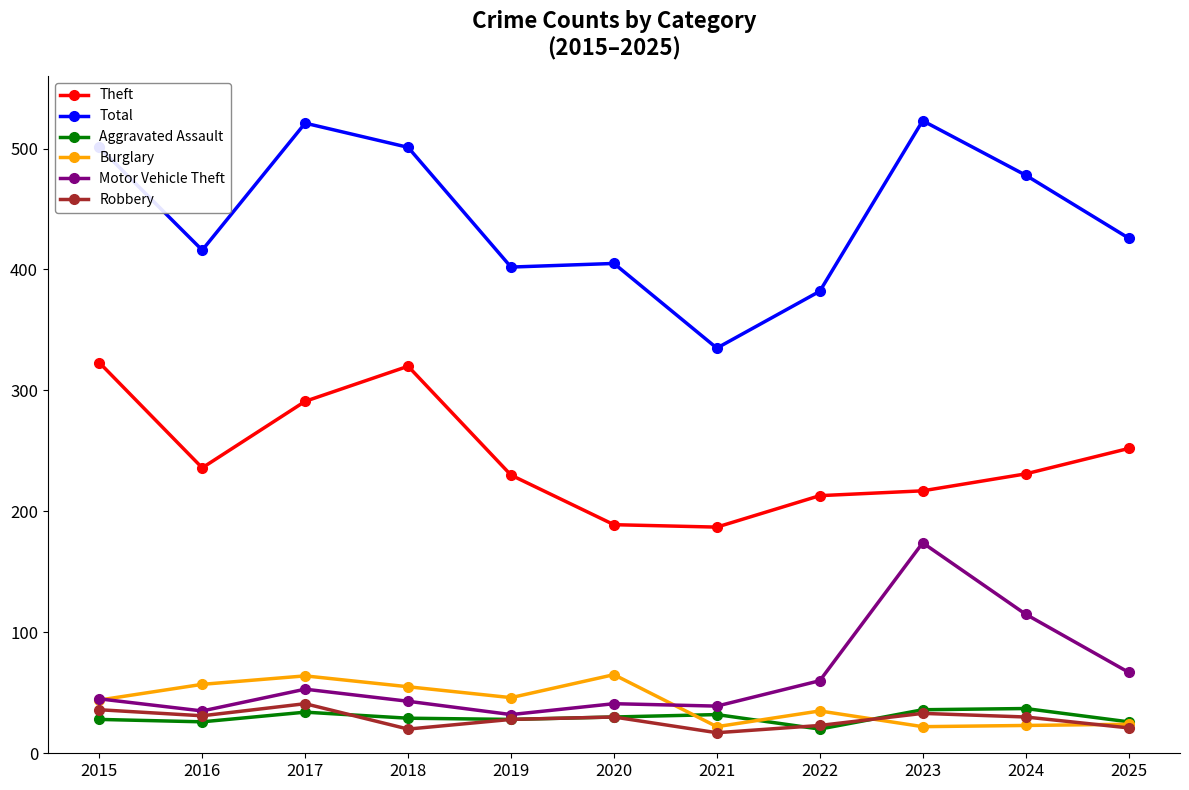

Which series has the largest range (max minus min)?

Total